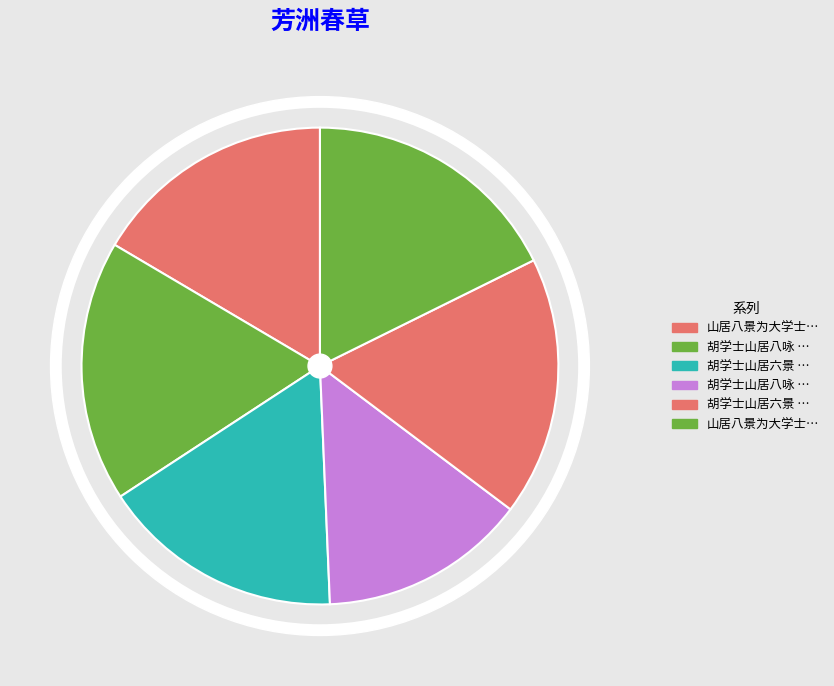

To the nearest percent, what is the difference between the largest and smallest slice percentages?

4%